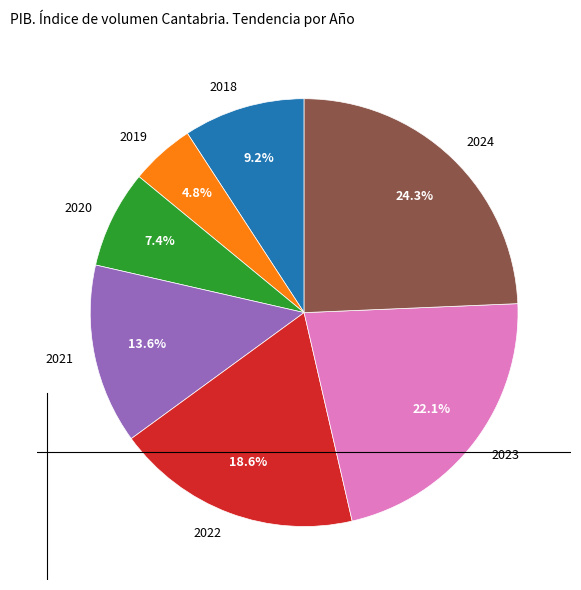

The 2019 slice represents 5% of the pie. True or false?

True